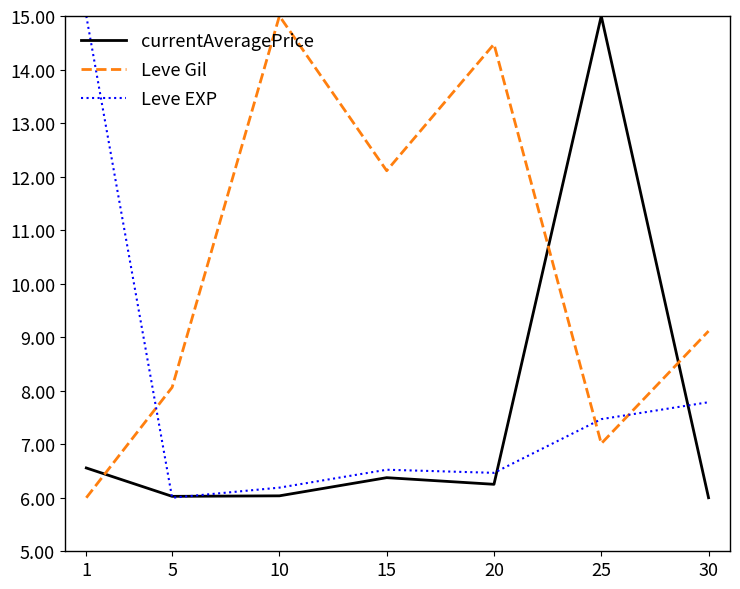

At which category is the sum across all series the highest?

25